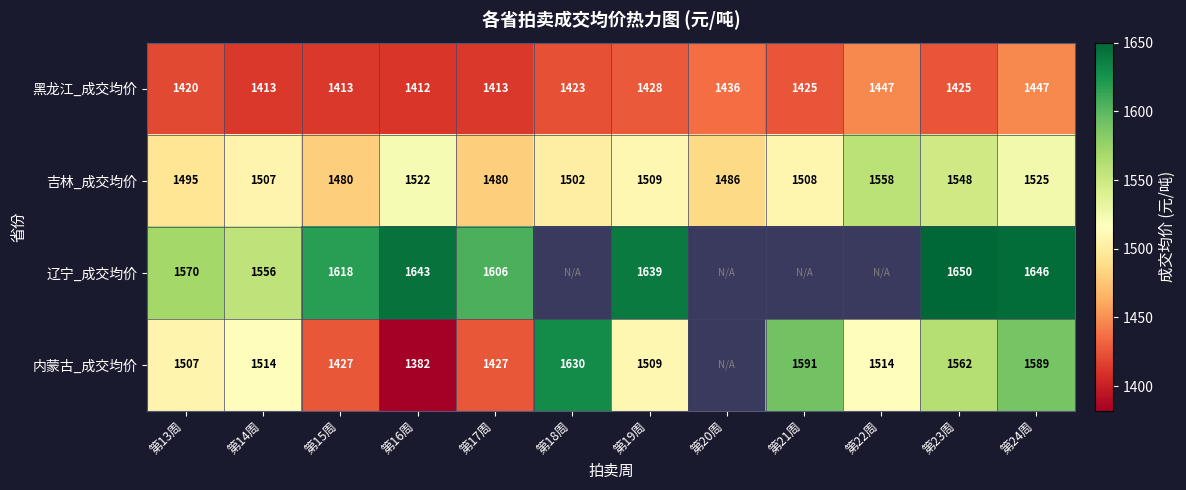

Between 第13周 and 第23周, which series saw the biggest shift?

辽宁_成交均价